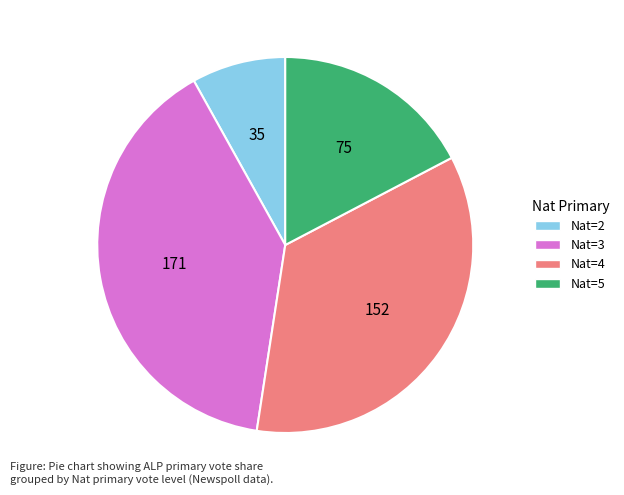

Is there any slice that represents more than half of the pie?

No